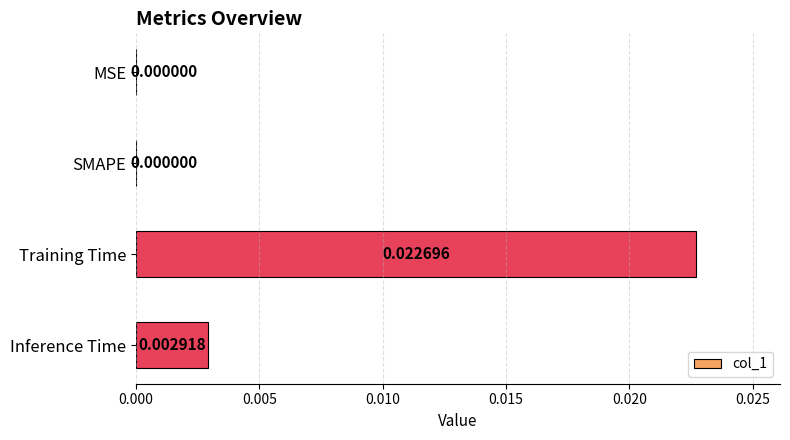

Are the bars horizontal?

Yes